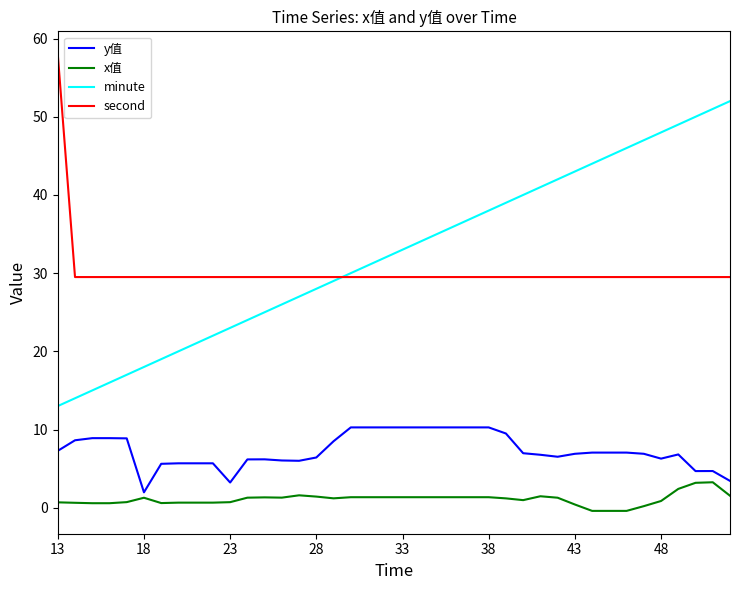

What is the lowest value of the y值 series?

2.0